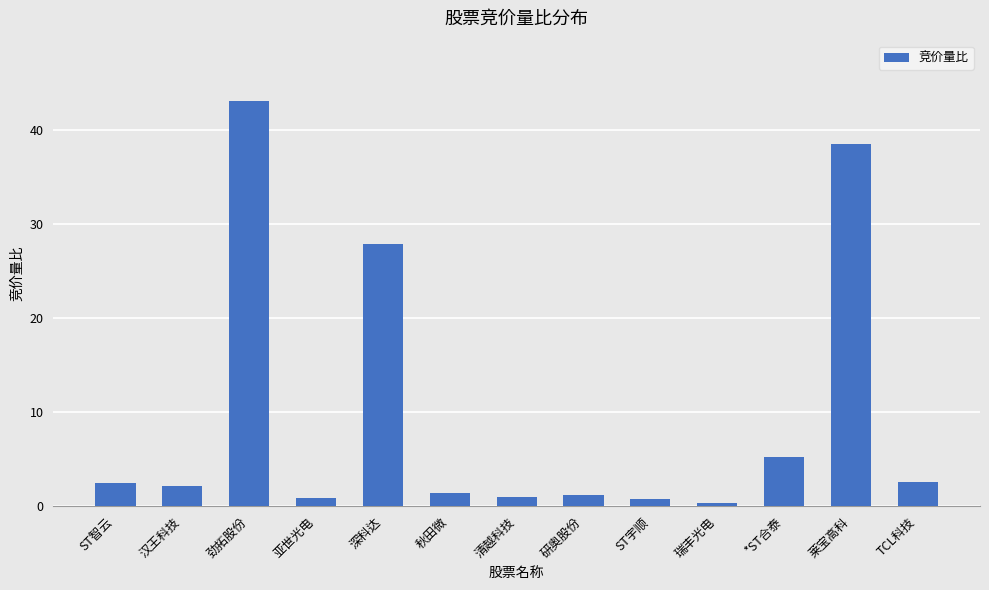

What is the change in value from 汉王科技 to 秋田微?

-0.7